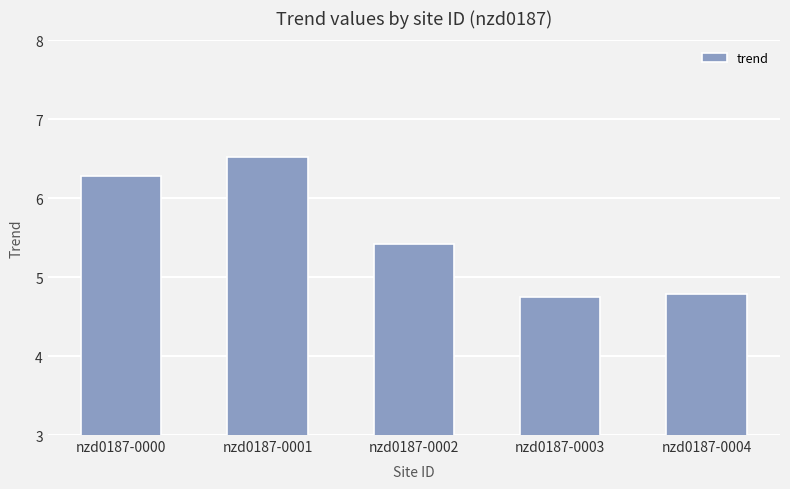

What is the value of the 2nd bar from the left?

6.5